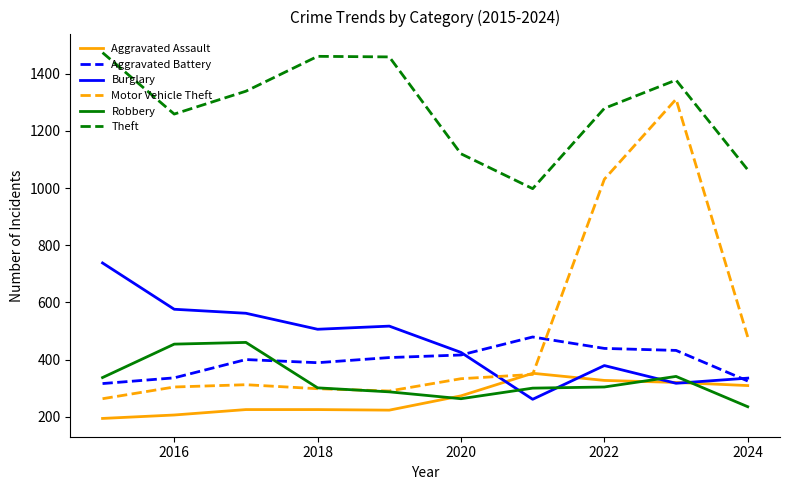

Which series has the largest total across all categories?

Theft